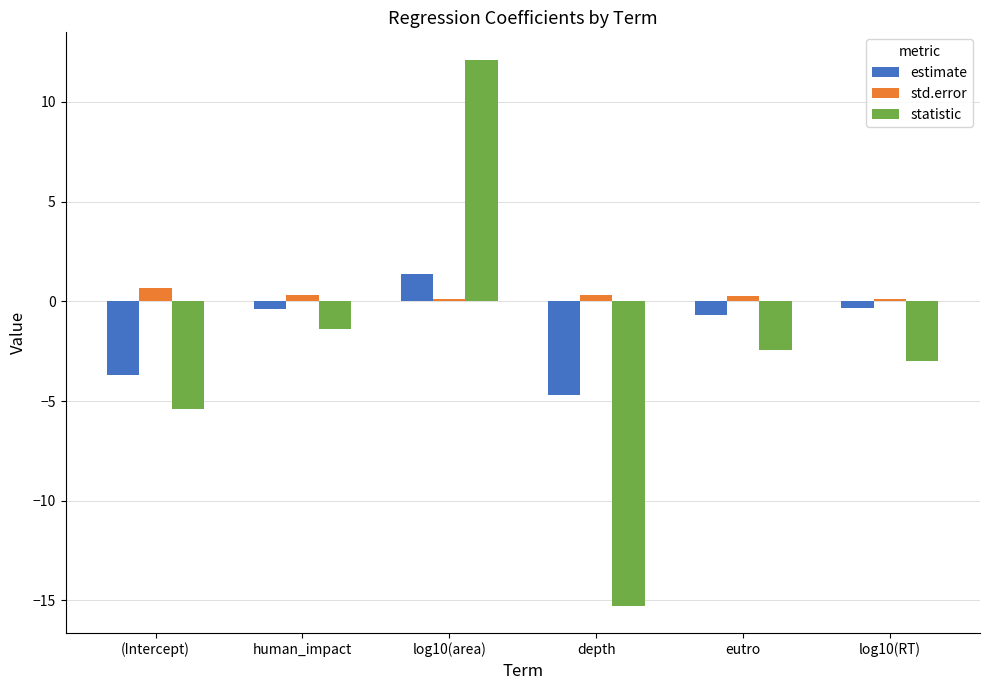

What is the label of the 5th bar from the left?

eutro